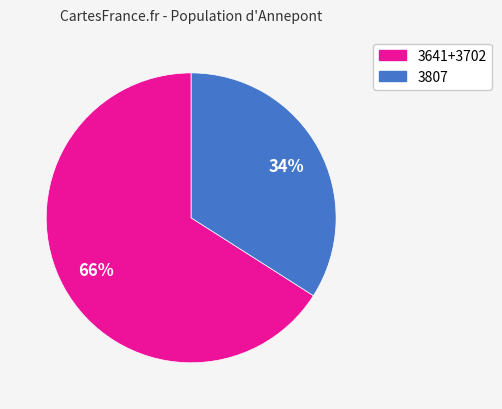

To the nearest percent, what is the difference between the largest and smallest slice percentages?

32%